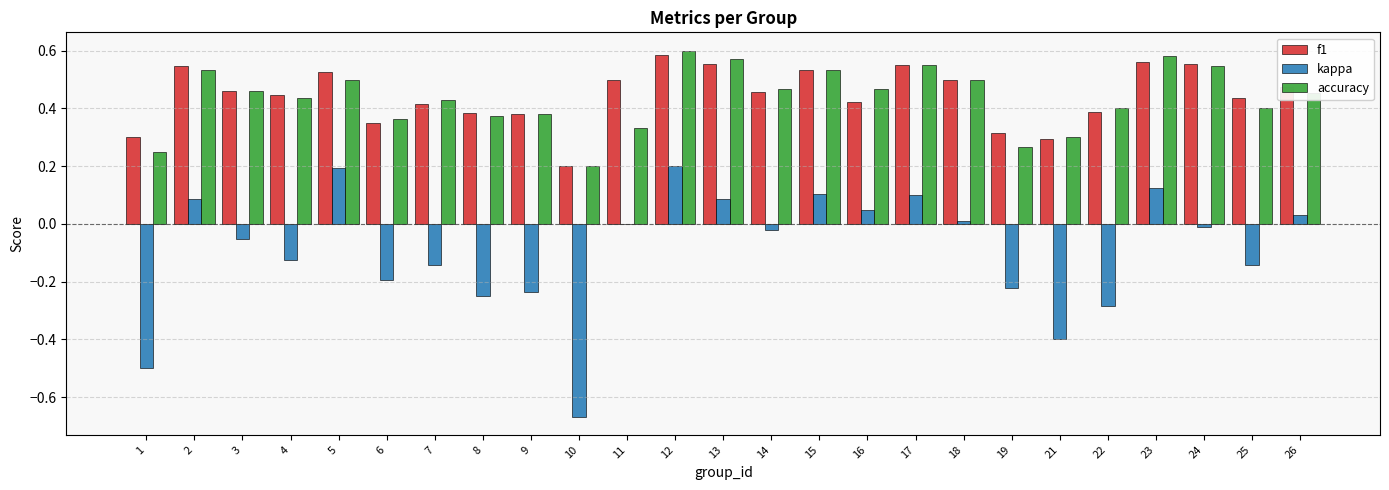

How many distinct data groups are displayed?

3